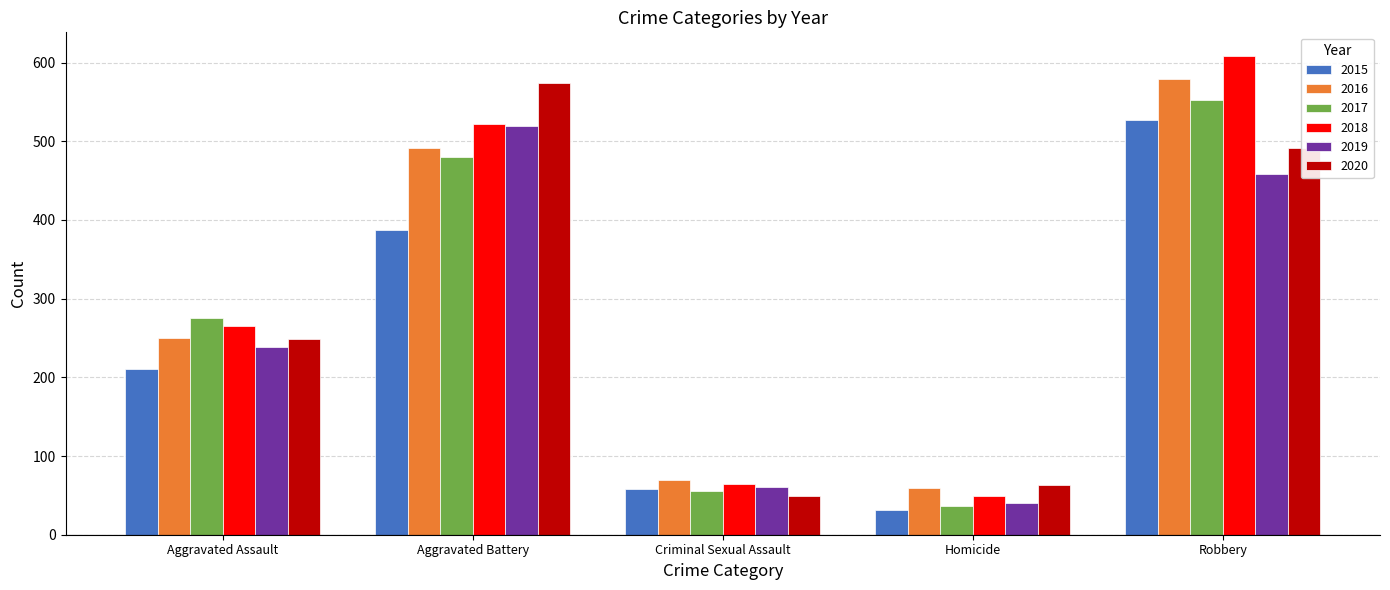

Count the number of categories in the chart.

5